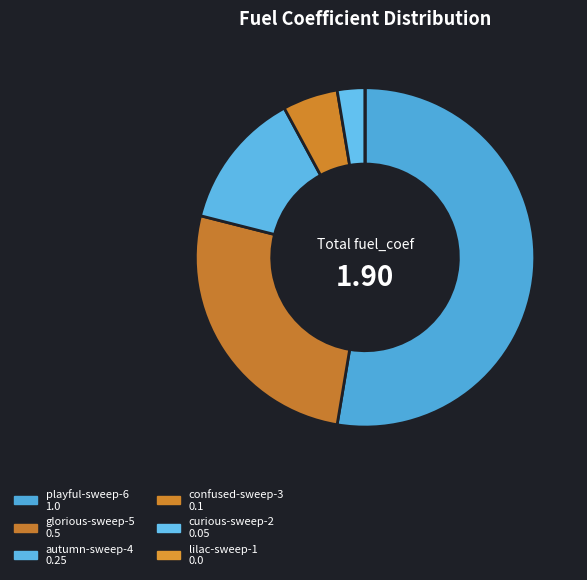

What is the majority slice?

playful-sweep-6